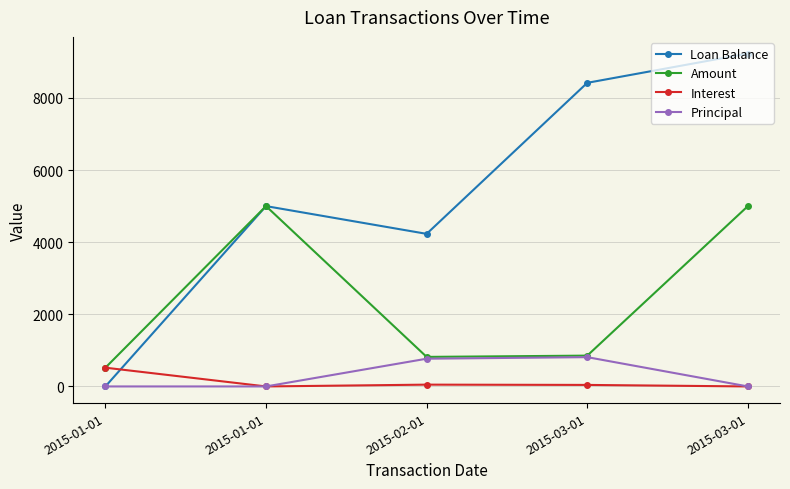

In Loan Balance, how many points are lower than both neighbors (excluding endpoints)?

1